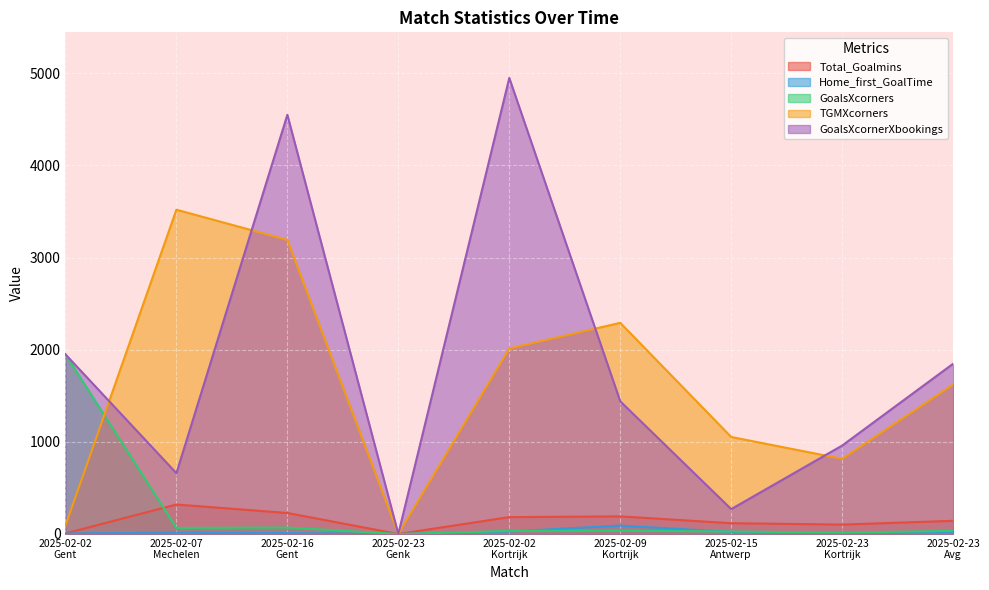

Reading left to right, what are all the values shown in this chart?

Total_Goalmins: 2025-02-02
Gent=6	2025-02-07
Mechelen=320	2025-02-16
Gent=228	2025-02-23
Genk=0	2025-02-02
Kortrijk=183	2025-02-09
Kortrijk=191	2025-02-15
Antwerp=117	2025-02-23
Kortrijk=102	2025-02-23
Avg=143
Home_first_GoalTime: 2025-02-02
Gent=6	2025-02-07
Mechelen=14	2025-02-16
Gent=10	2025-02-23
Genk=0	2025-02-02
Kortrijk=27	2025-02-09
Kortrijk=91	2025-02-15
Antwerp=22	2025-02-23
Kortrijk=13	2025-02-23
Avg=23
GoalsXcorners: 2025-02-02
Gent=1950	2025-02-07
Mechelen=66	2025-02-16
Gent=70	2025-02-23
Genk=0	2025-02-02
Kortrijk=33	2025-02-09
Kortrijk=36	2025-02-15
Antwerp=27	2025-02-23
Kortrijk=16	2025-02-23
Avg=33
TGMXcorners: 2025-02-02
Gent=90	2025-02-07
Mechelen=3520	2025-02-16
Gent=3192	2025-02-23
Genk=0	2025-02-02
Kortrijk=2013	2025-02-09
Kortrijk=2292	2025-02-15
Antwerp=1053	2025-02-23
Kortrijk=816	2025-02-23
Avg=1622
GoalsXcornerXbookings: 2025-02-02
Gent=1950	2025-02-07
Mechelen=660	2025-02-16
Gent=4550	2025-02-23
Genk=0	2025-02-02
Kortrijk=4950	2025-02-09
Kortrijk=1440	2025-02-15
Antwerp=270	2025-02-23
Kortrijk=960	2025-02-23
Avg=1848